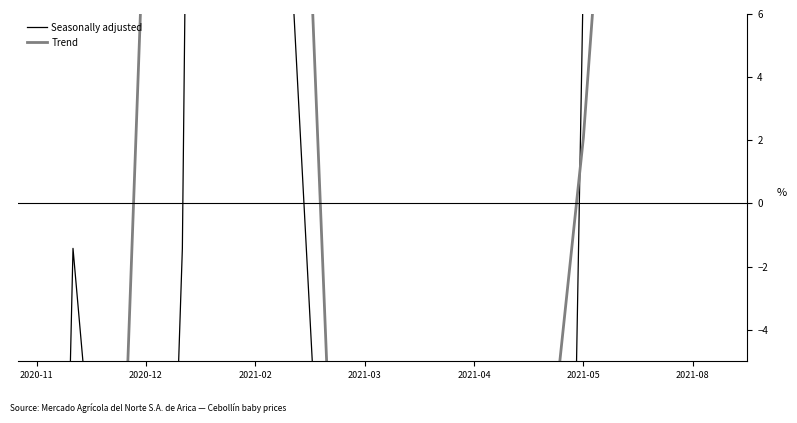

At how many categories does at least one series exceed 92?

1